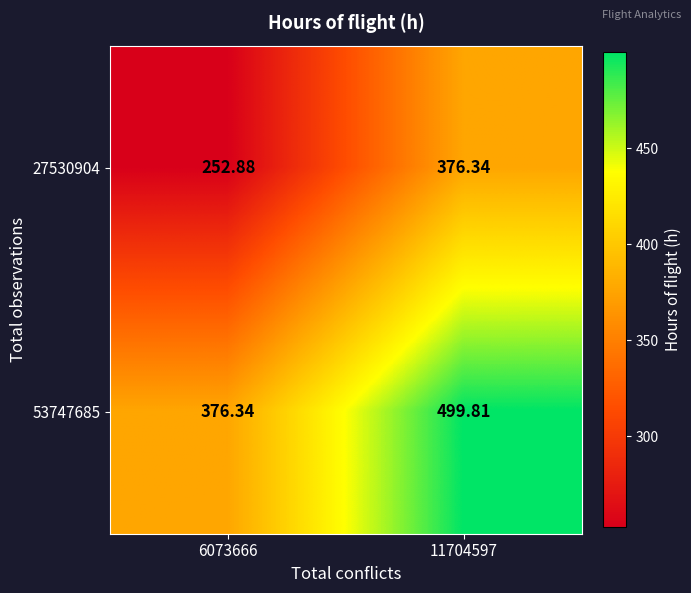

How many data points does each series have?

2